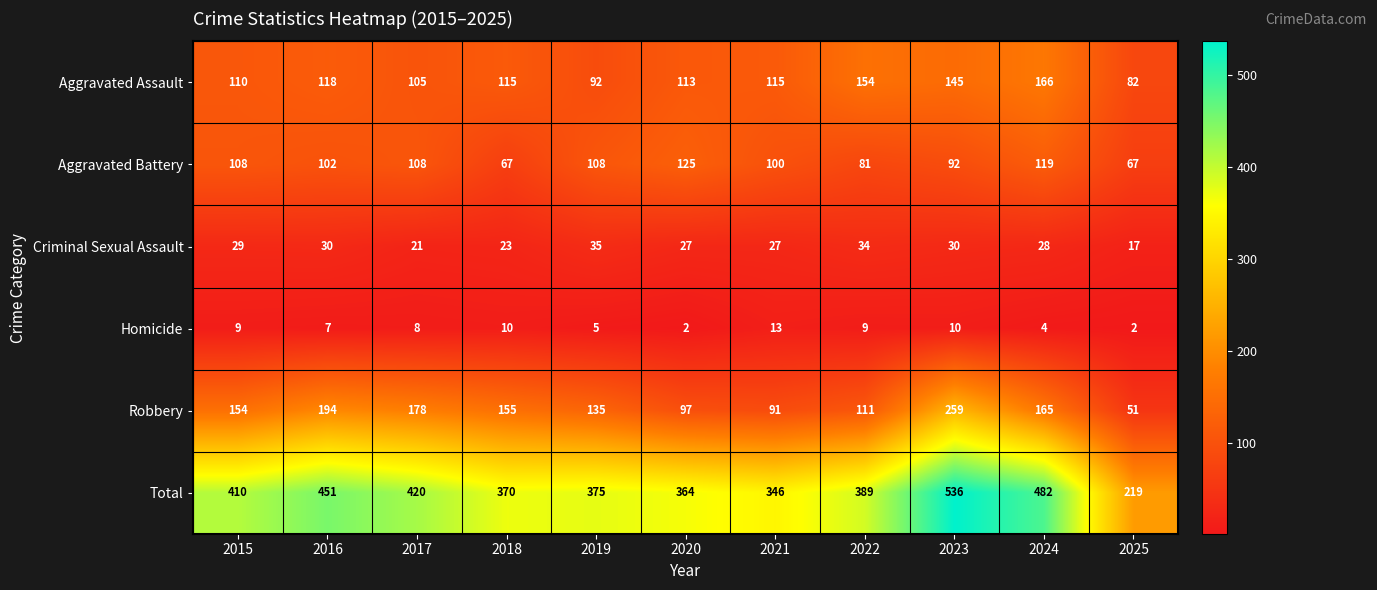

At which category is the sum across all series the highest?

2023